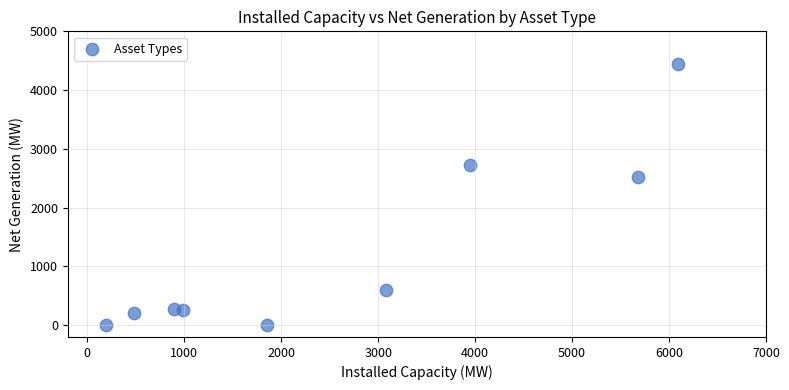

What is the average Y value?

1226